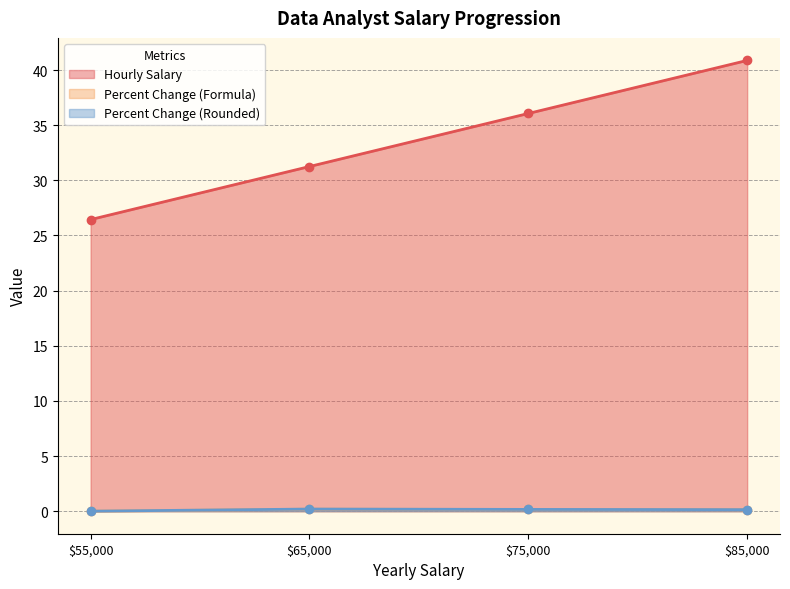

Rank the series at 75000 from highest to lowest value.

Hourly Salary, Percent Change (Rounded), Percent Change (Formula)